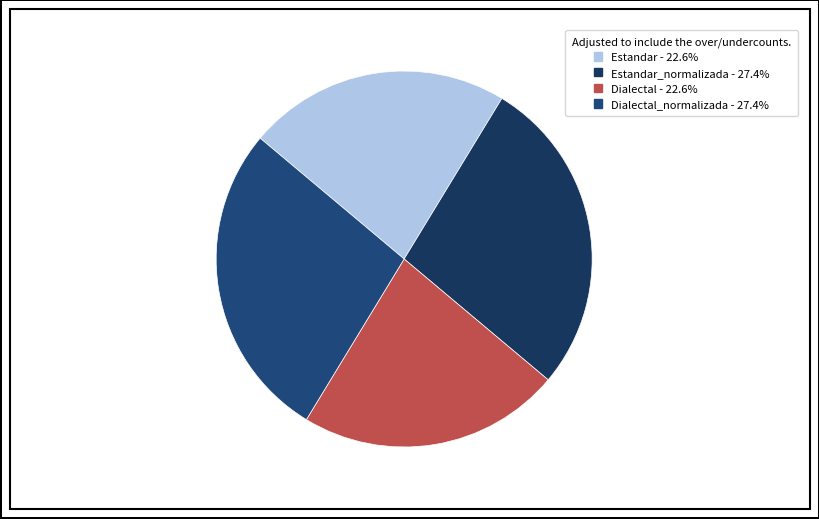

How many segments does this pie chart have?

4